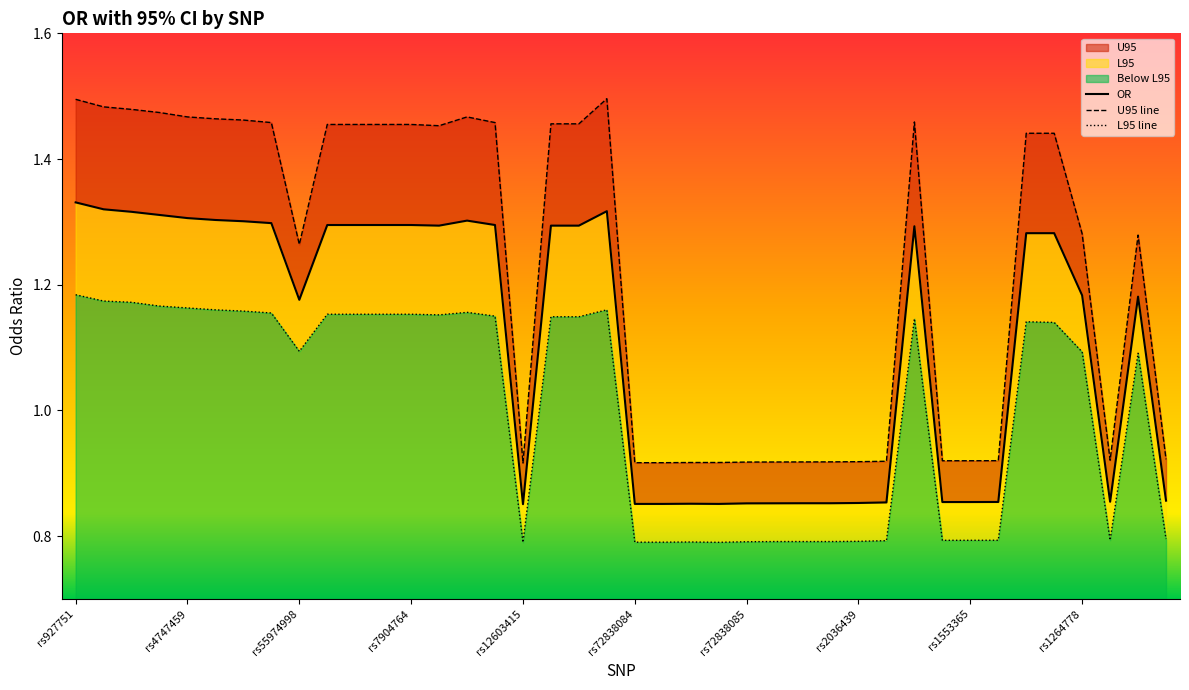

How many interior local peaks does the U95 line series have?

4